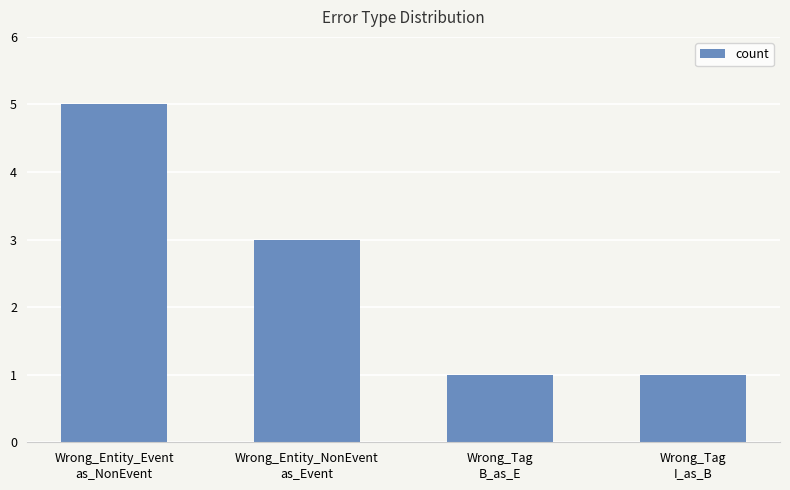

What is the difference between the maximum and second lowest values?

4